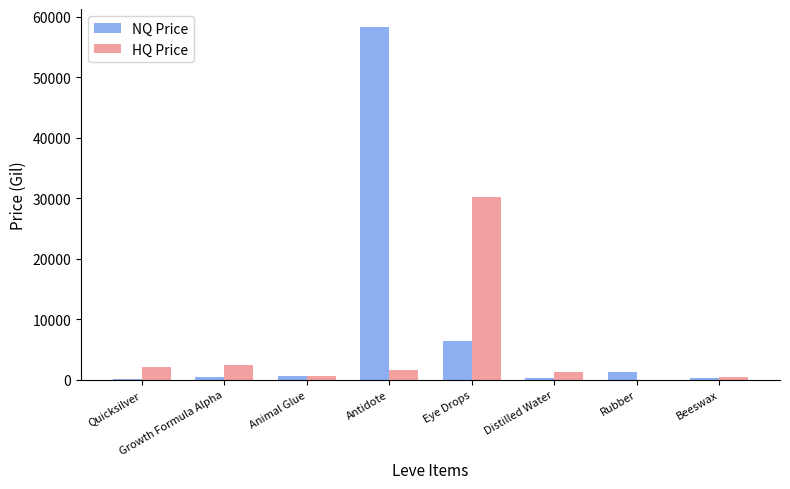

What value does the NQ Price series have at Quicksilver?

173.2